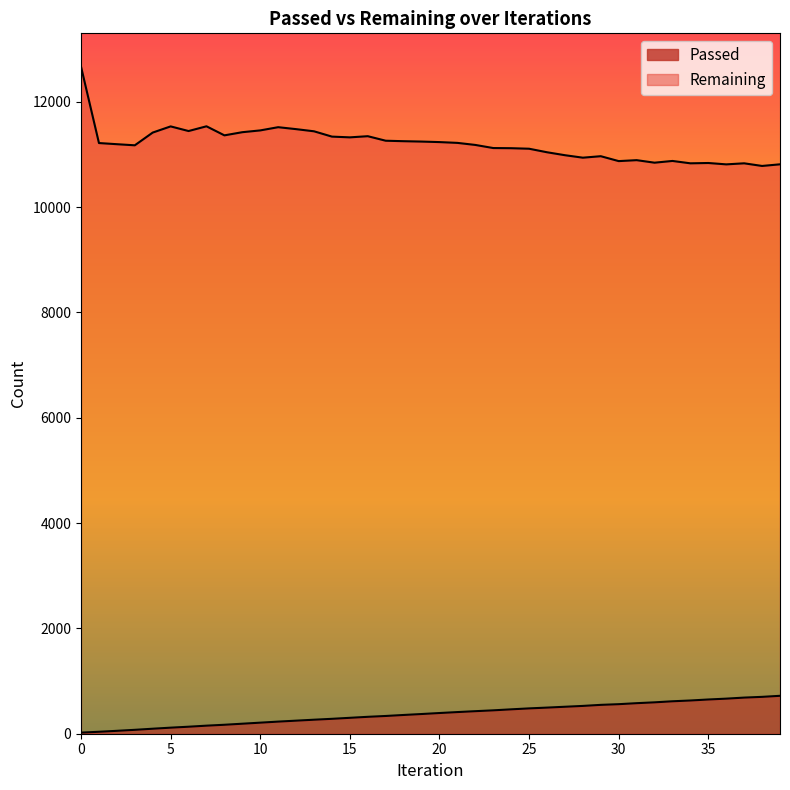

Does the chart display data point markers on the line(s)?

No